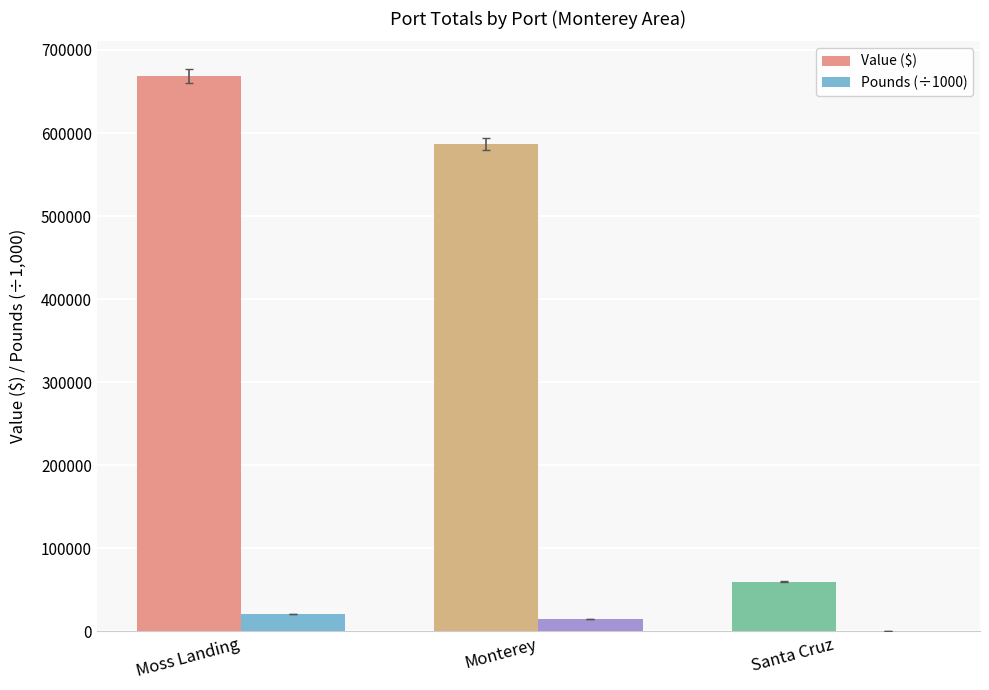

The value of Value ($) at Moss Landing is 919539.3. True or false?

False